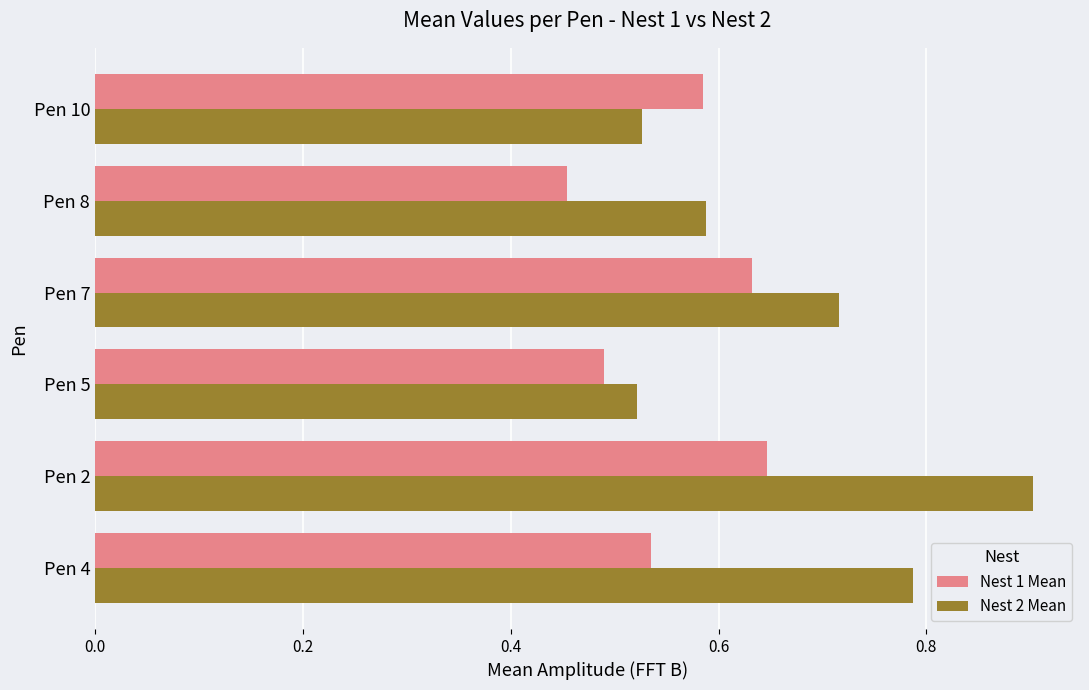

What is the greatest value displayed?

0.9